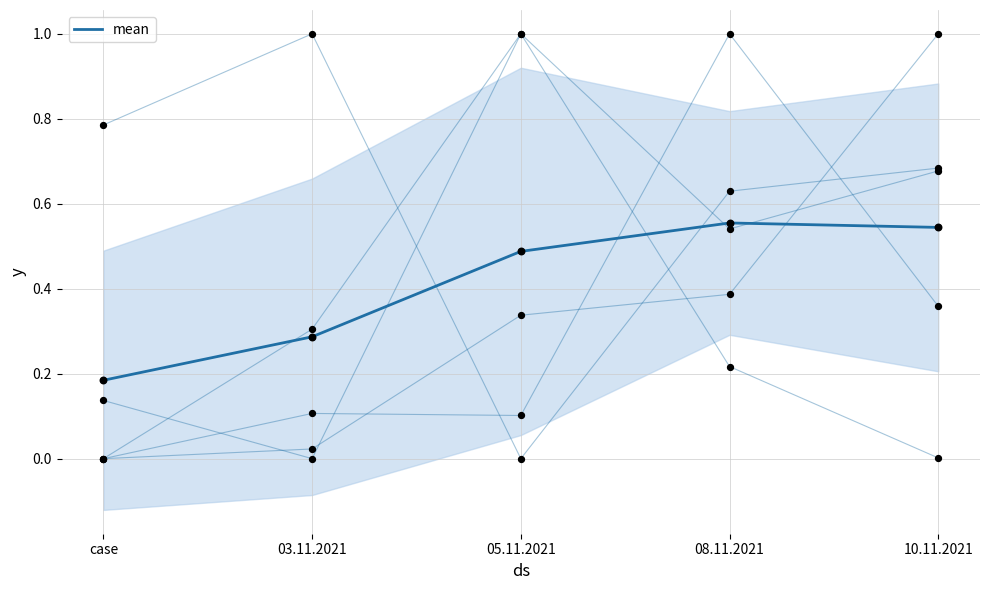

What is the change in value from 05.11.2021 to 10.11.2021?

+0.1